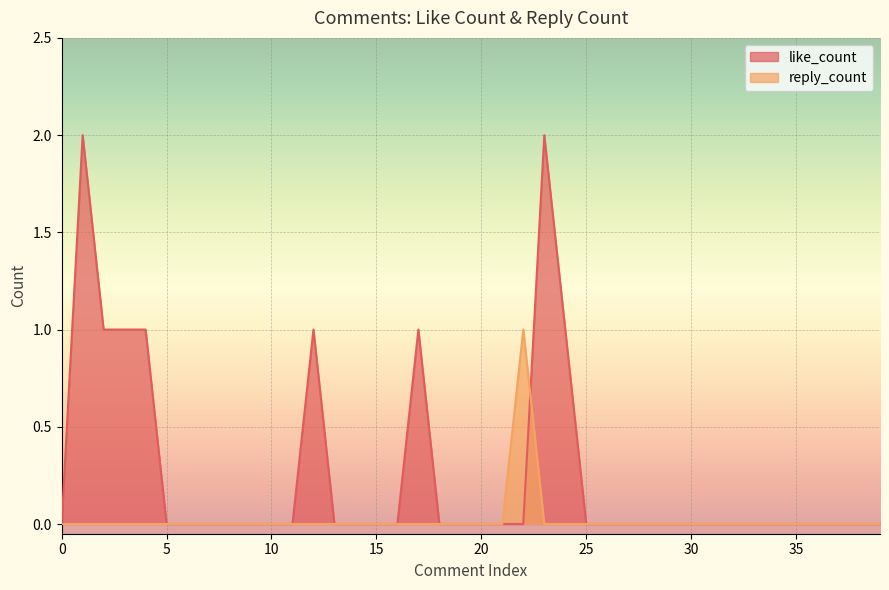

What are all the series names shown in the legend?

like_count, reply_count